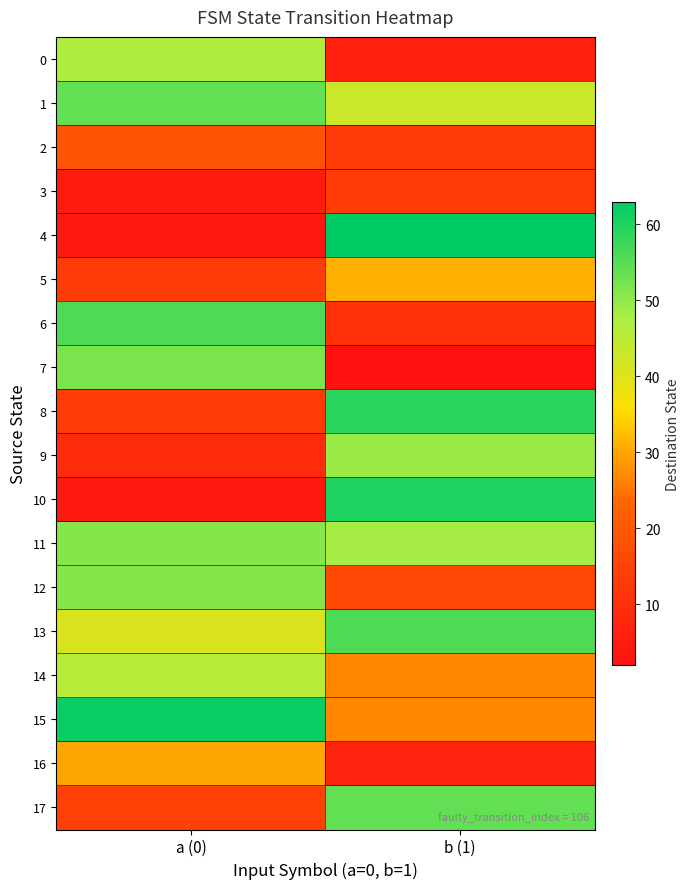

What is the minimum value shown in the chart?

2